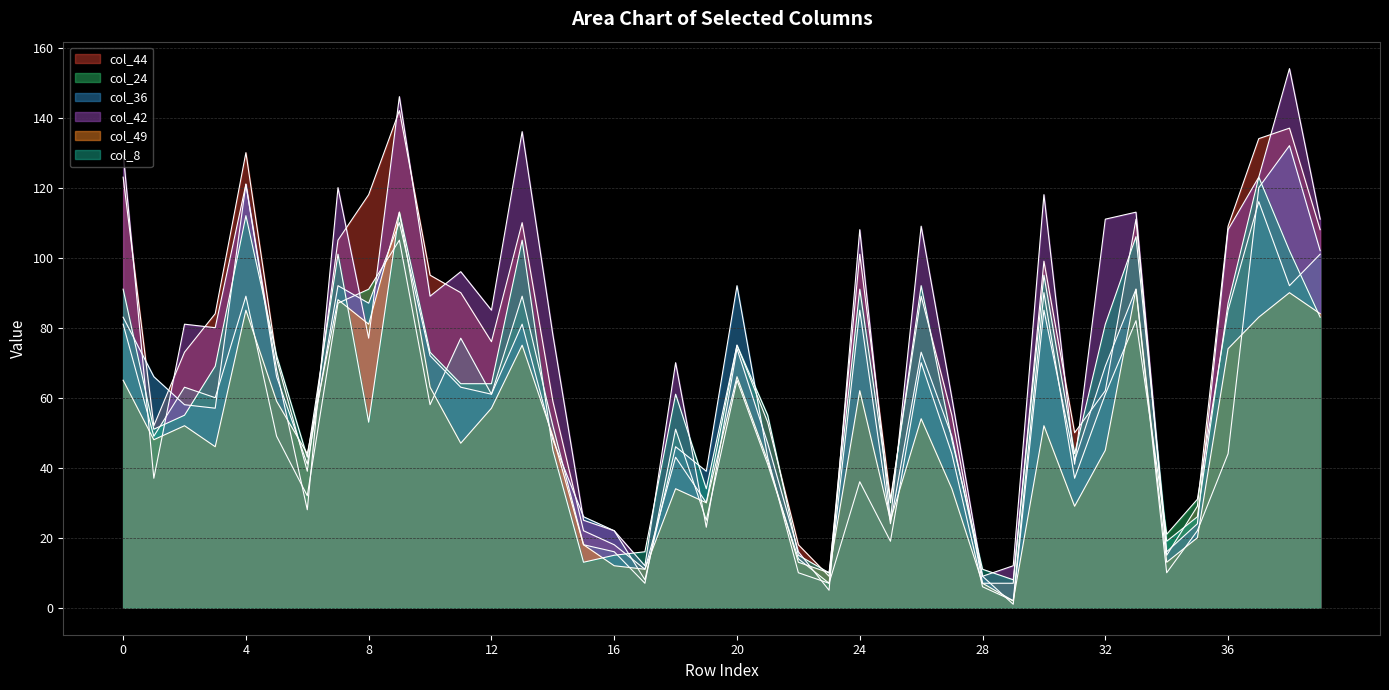

The col_8 series shows 45 at 5. True or false?

False